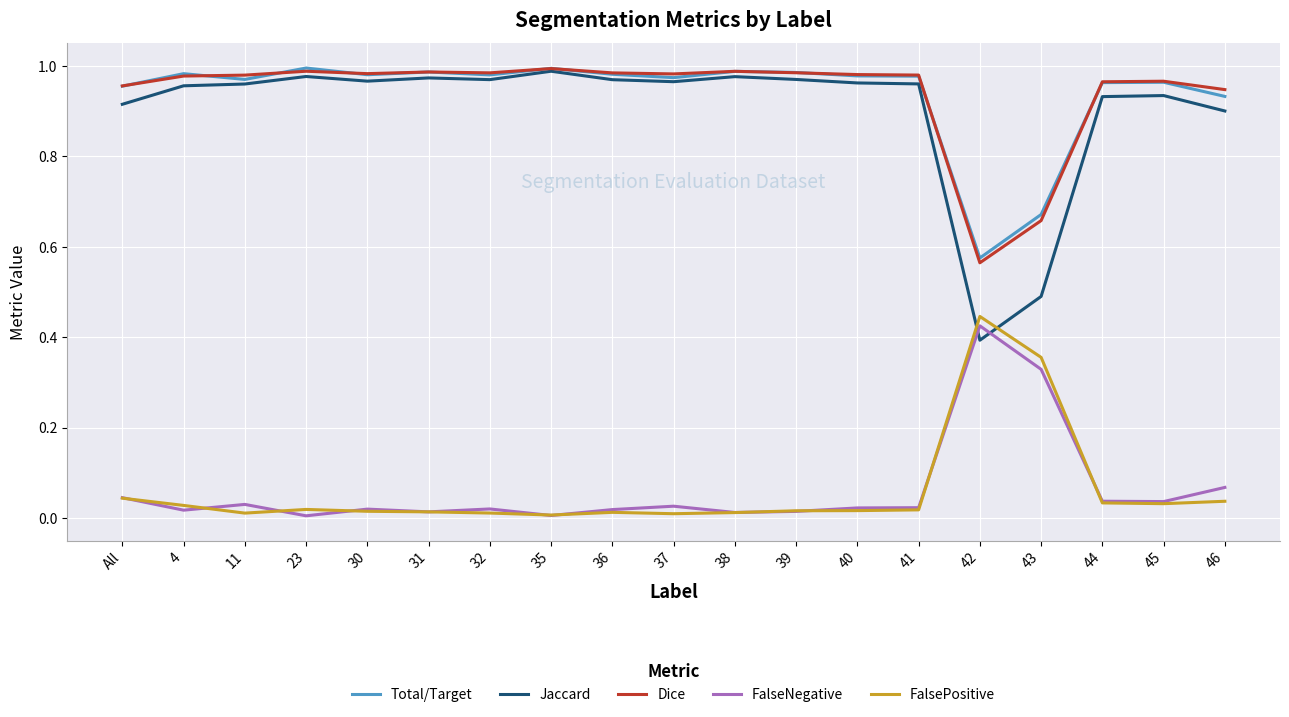

Between which two adjacent categories do FalsePositive and Jaccard first intersect?

41 and 42